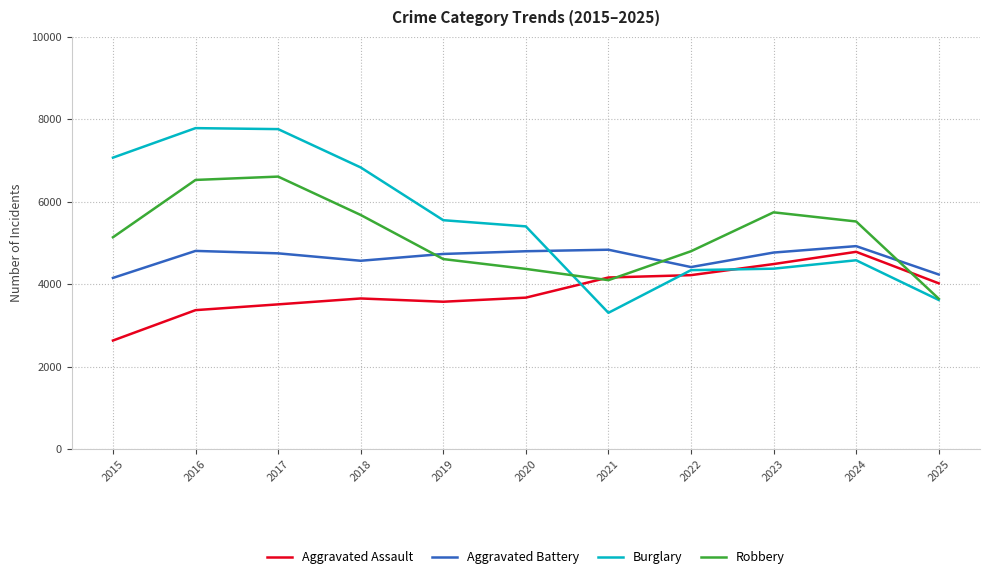

Where is Robbery nearest to the value 5130?

2015